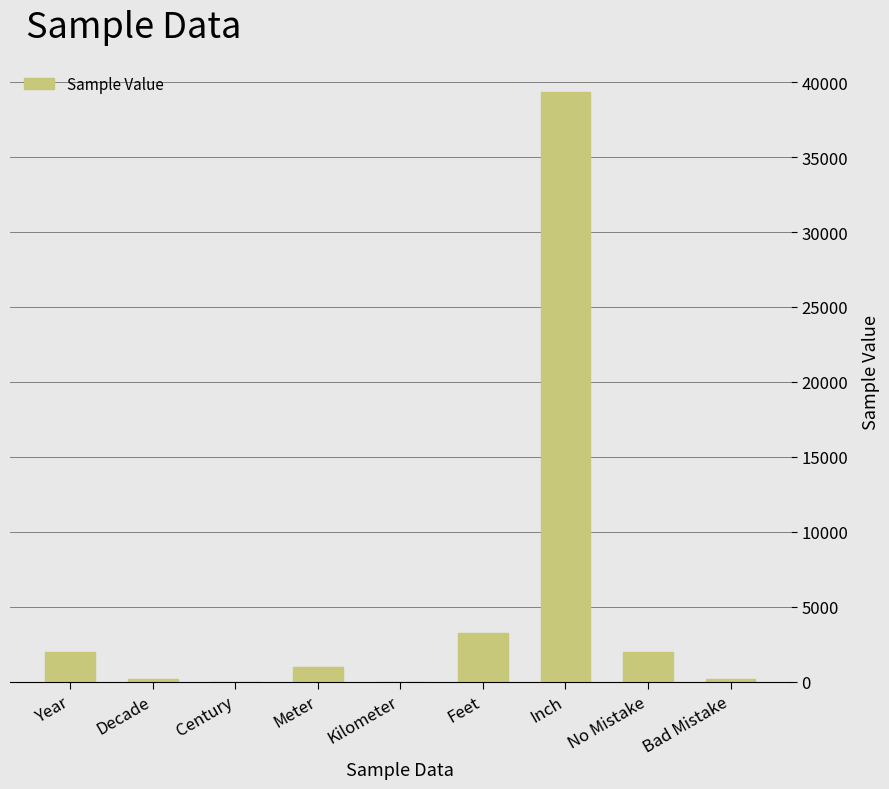

True or false: the data shows 1000 at Meter.

True